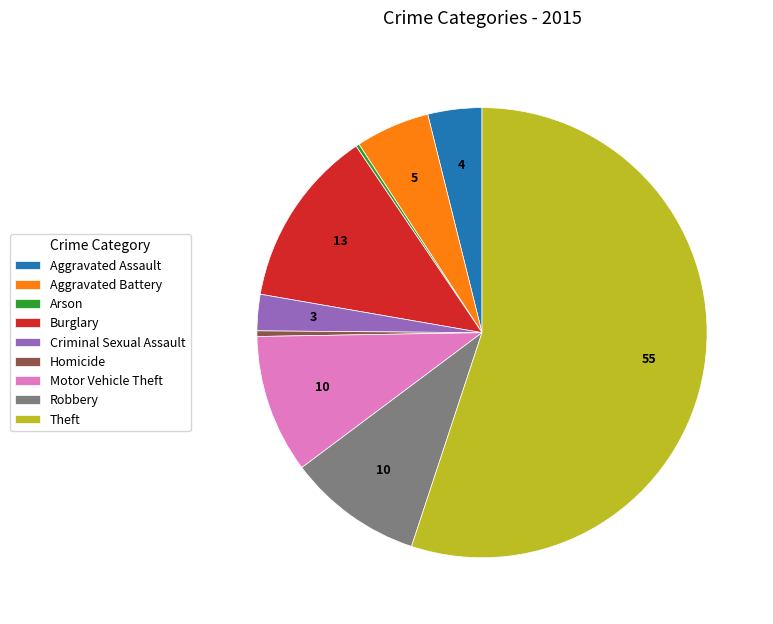

Which slice is the largest?

Theft